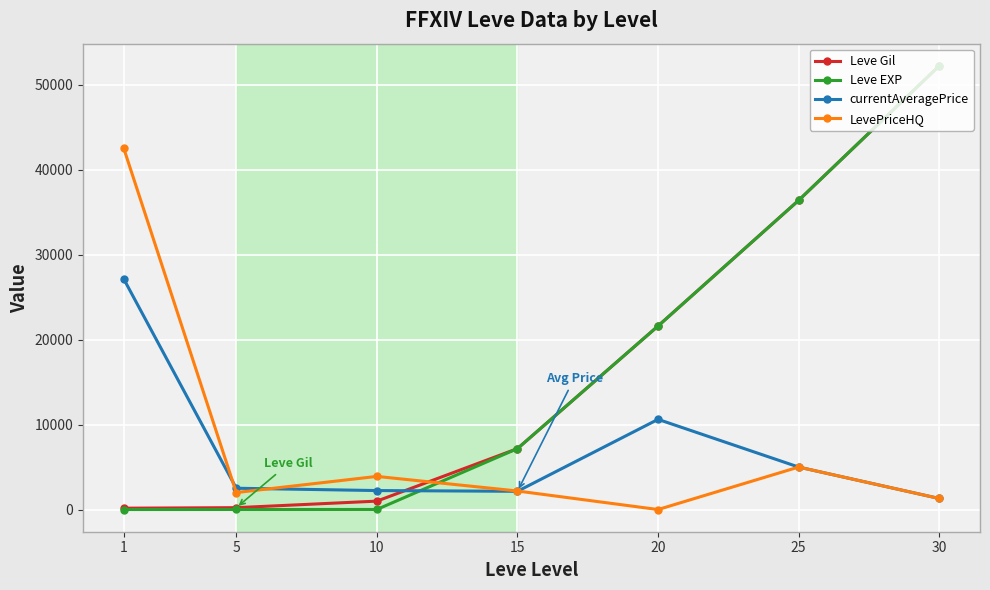

At which category does LevePriceHQ reach its first local valley?

5